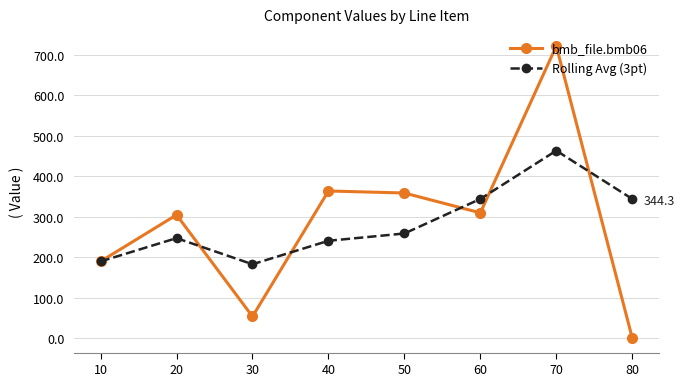

Which category has the lowest value in the Rolling Avg (3pt) series?

30